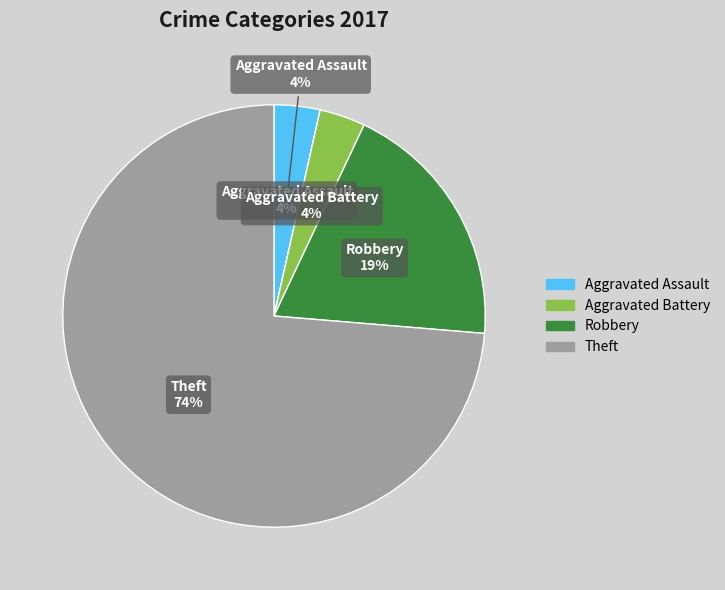

What percentage is the Theft slice, to the nearest percent?

74%